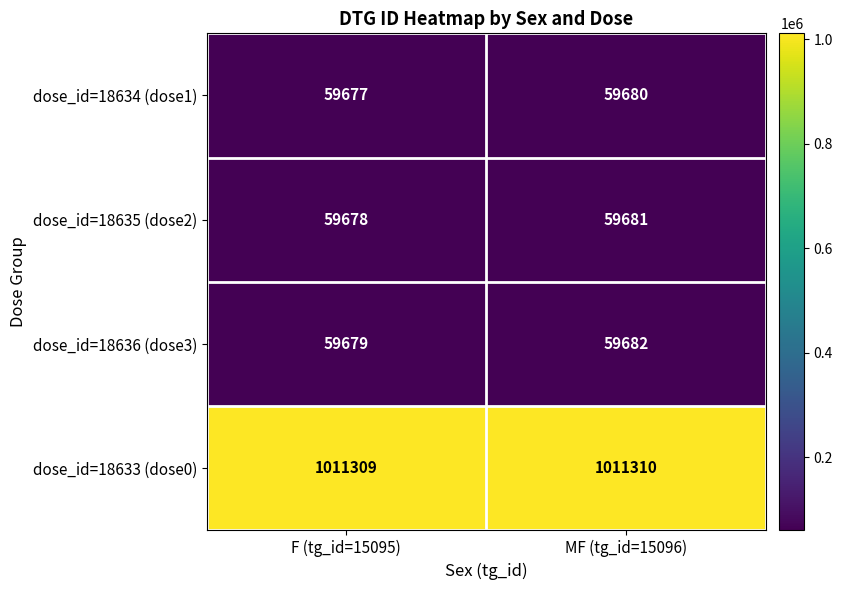

What is the average value of the dose_id=18635 (dose2) series?

59680